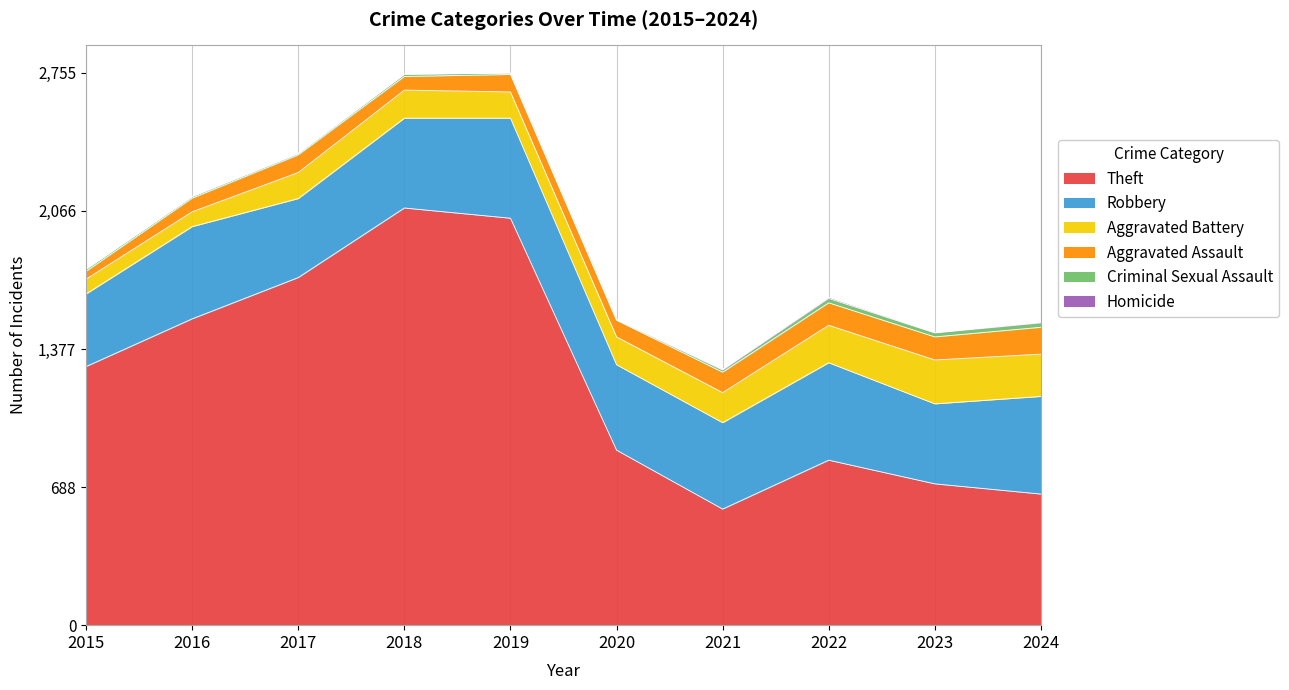

Which series has the largest total across all categories?

Theft